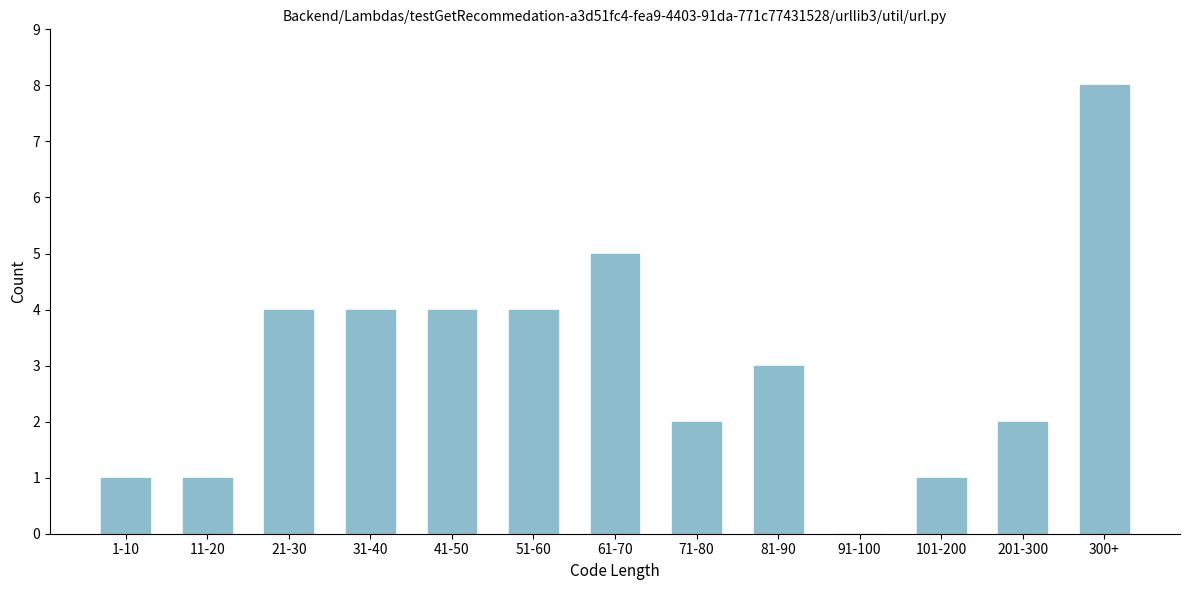

Reading left to right, extract all data points from this chart.

1-10=1	11-20=1	21-30=4	31-40=4	41-50=4	51-60=4	61-70=5	71-80=2	81-90=3	91-100=0	101-200=1	201-300=2	300+=8